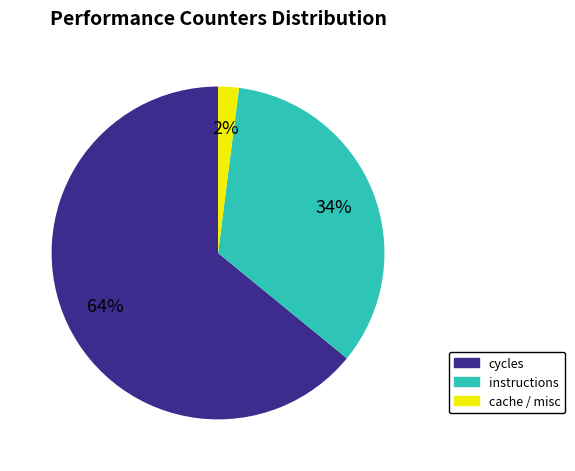

To the nearest percent, what is the difference between the largest and smallest slice percentages?

62%